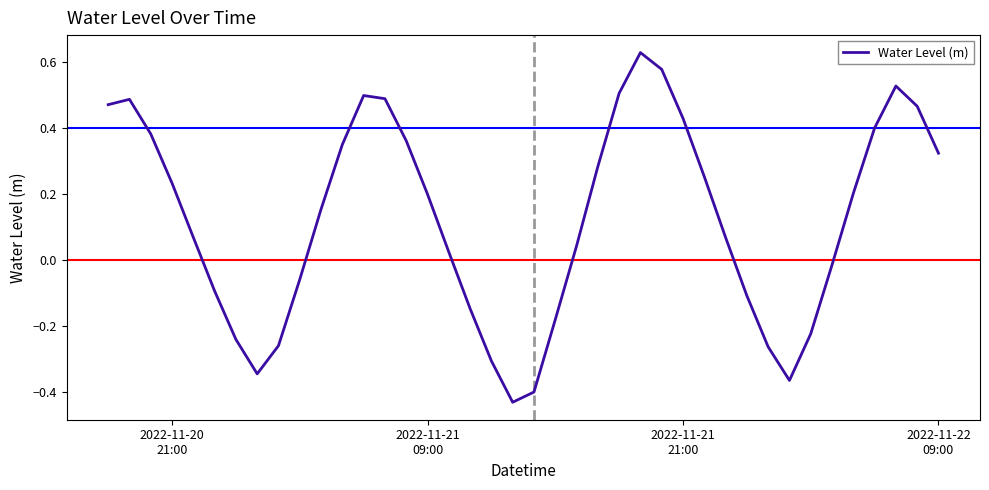

How many interior local valleys (lower than both neighbors) does the data have?

3